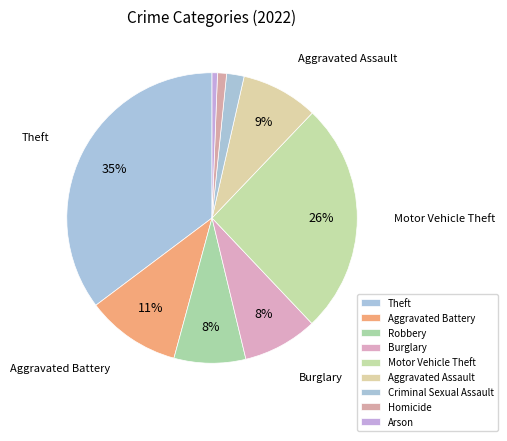

What is the change in value from Burglary to Criminal Sexual Assault?

-95